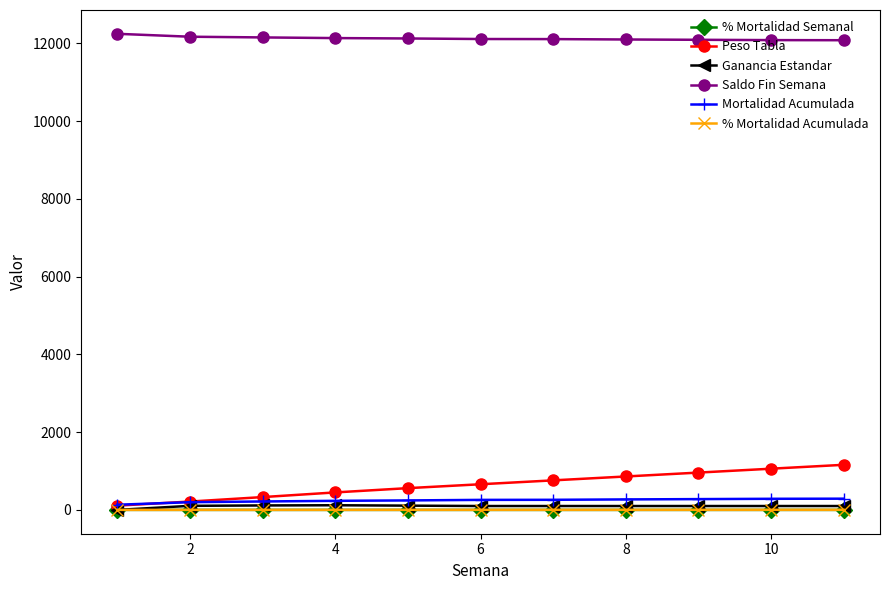

Count the number of data series in this chart.

6